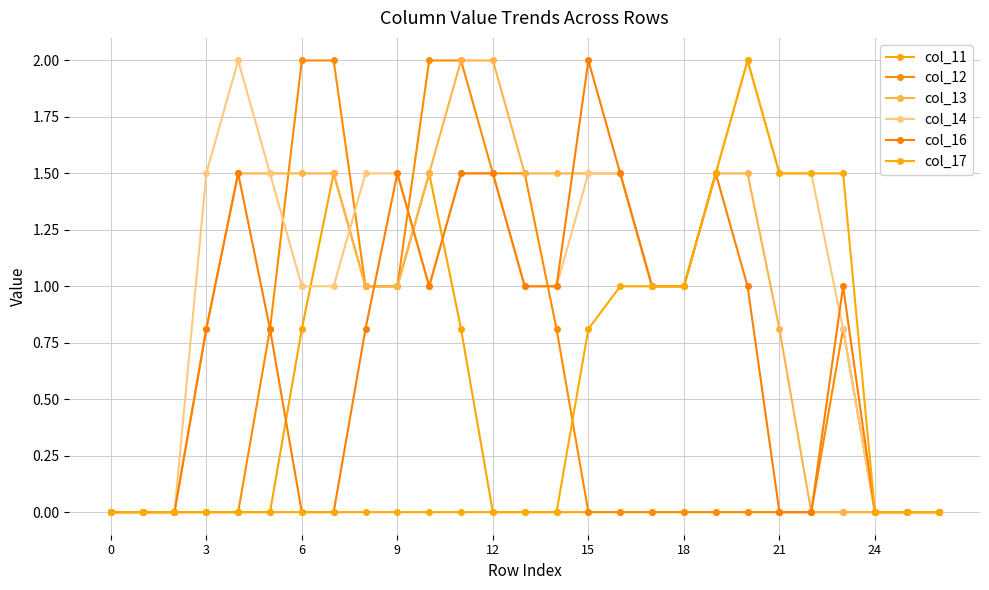

How many values in the col_16 series are below 1?

13